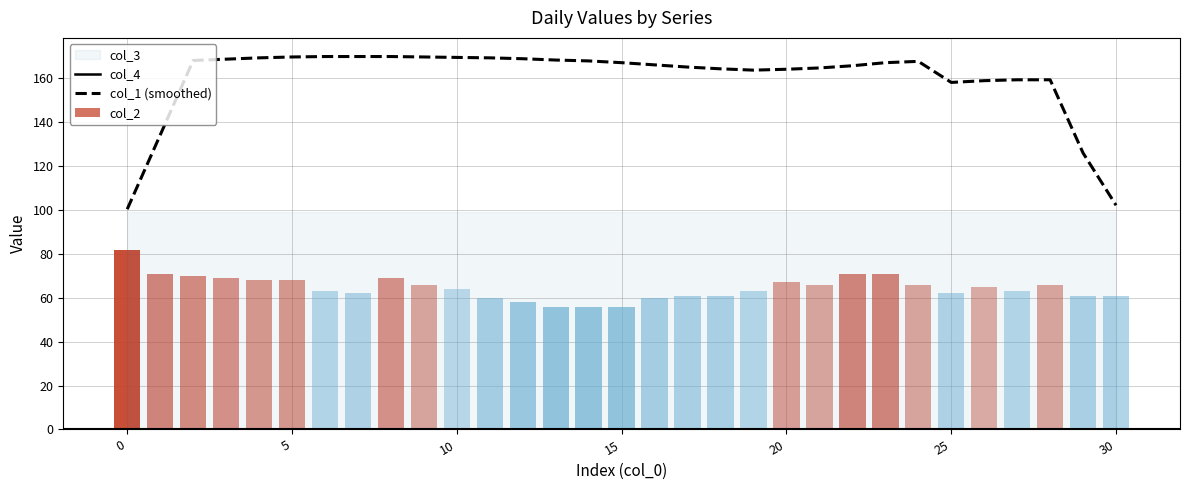

Read the col_1 (smoothed) value at 30.

102.2